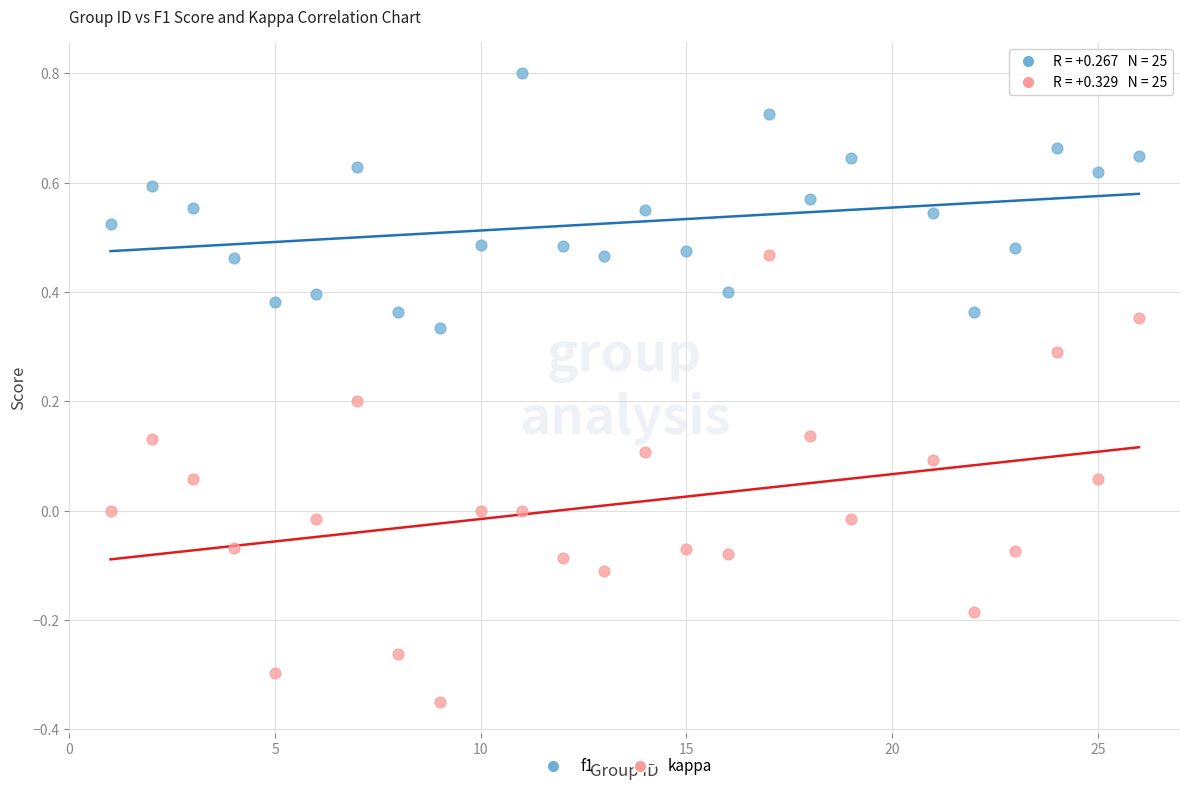

Across all data points, what is the range of X values (max minus min)?

25.0